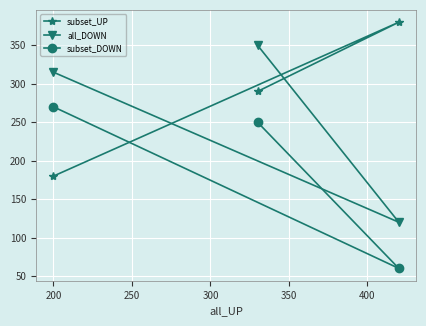

Rank the series by their maximum value, from lowest to highest.

subset_DOWN, all_DOWN, subset_UP